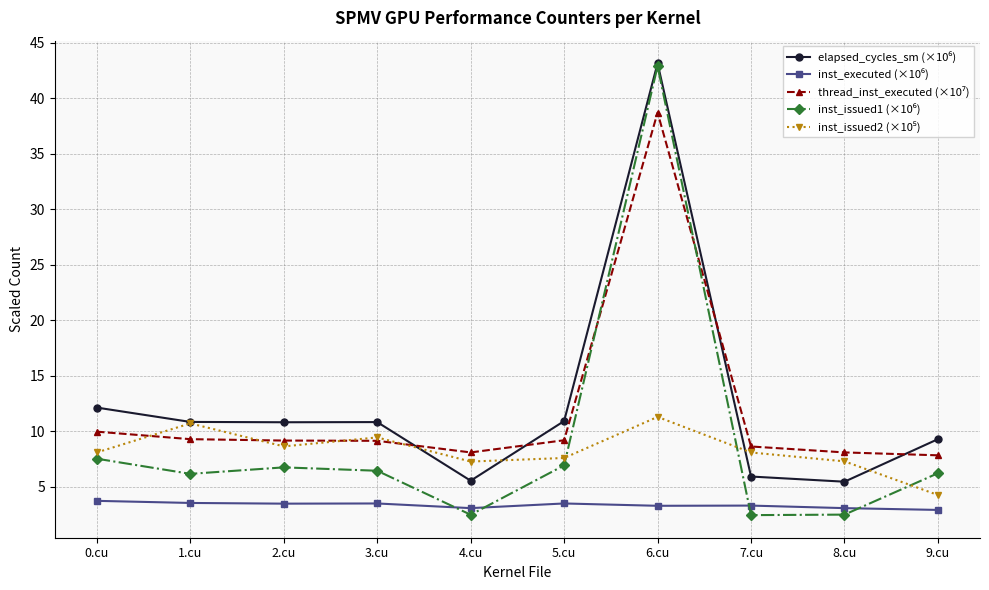

How many data points does each series have?

10